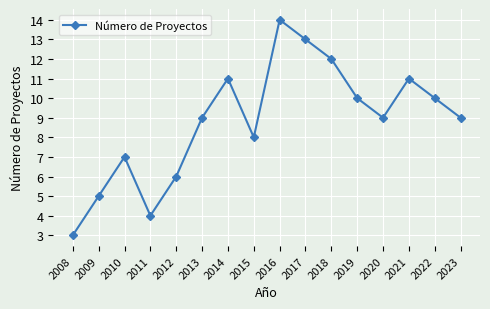

How many interior local peaks (higher than both neighbors) does the data have?

4